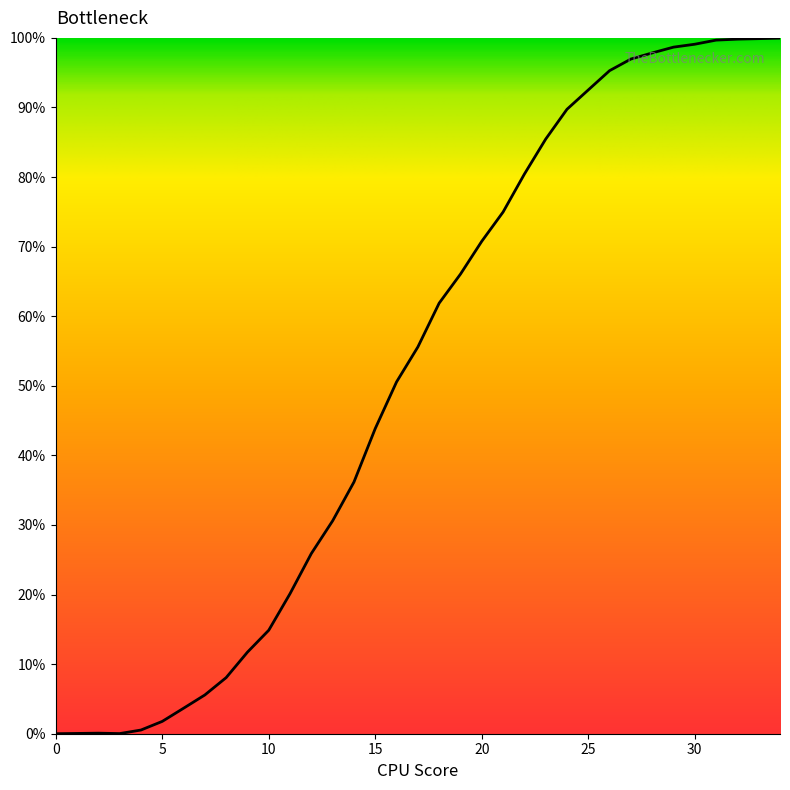

What is the sum of all values?

1818.1